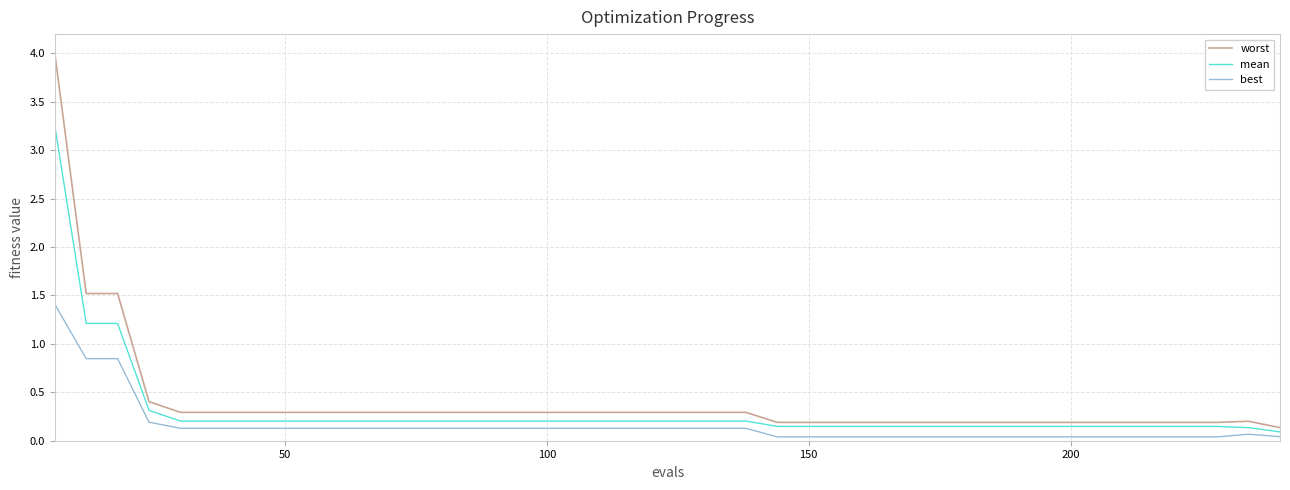

Rank the series by their maximum value, from highest to lowest.

worst, mean, best